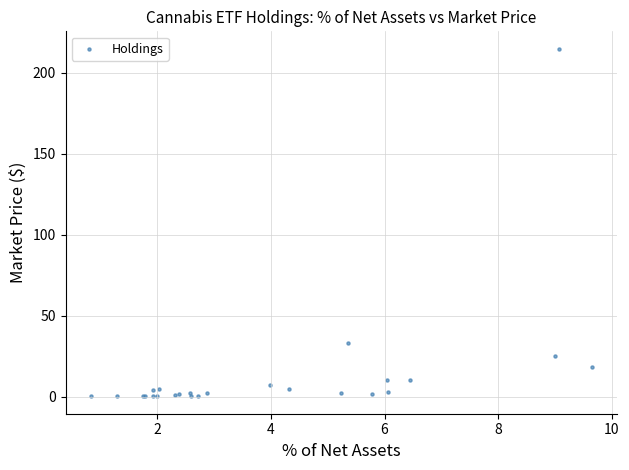

What Y value in the scatter plot is closest to 107?

33.3